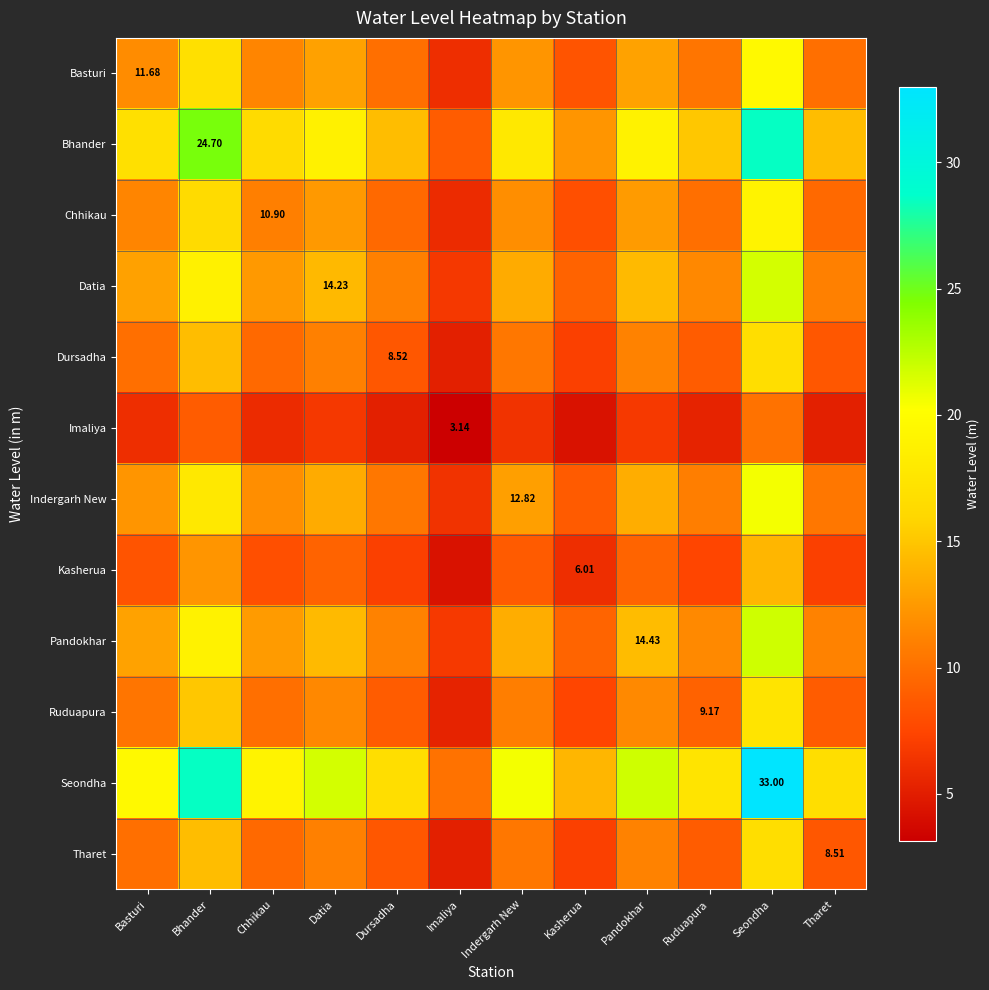

Count the number of data series in this chart.

12